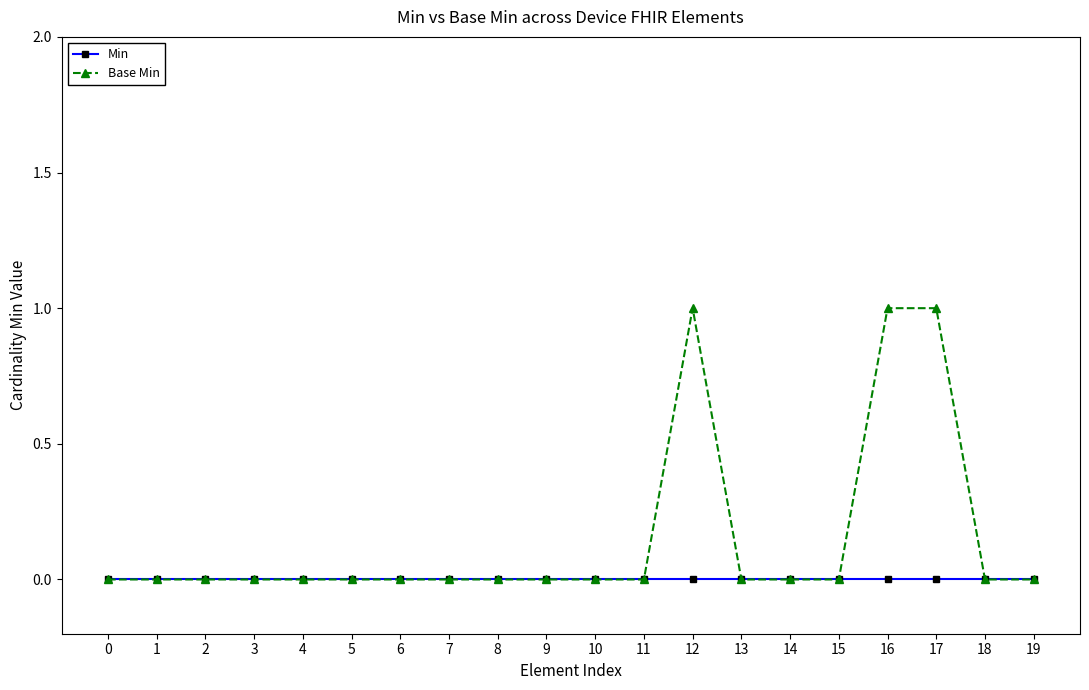

List the series in order of their peak value, lowest first.

Min, Base Min